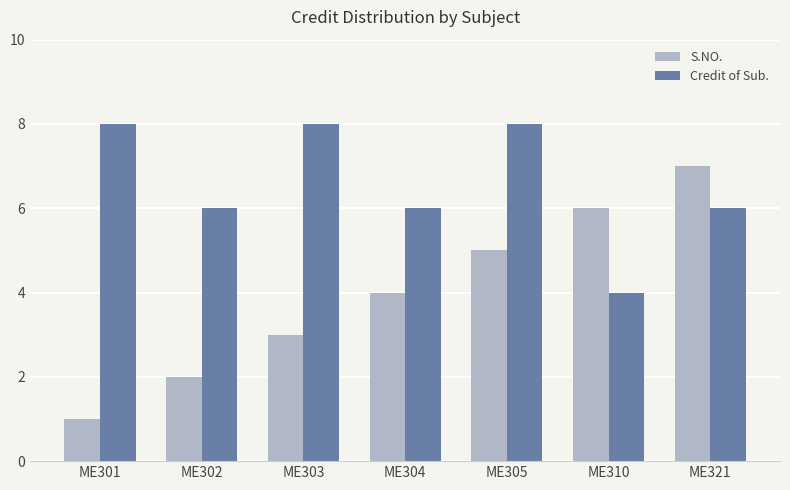

What are all the series names shown in the legend?

S.NO., Credit of Sub.